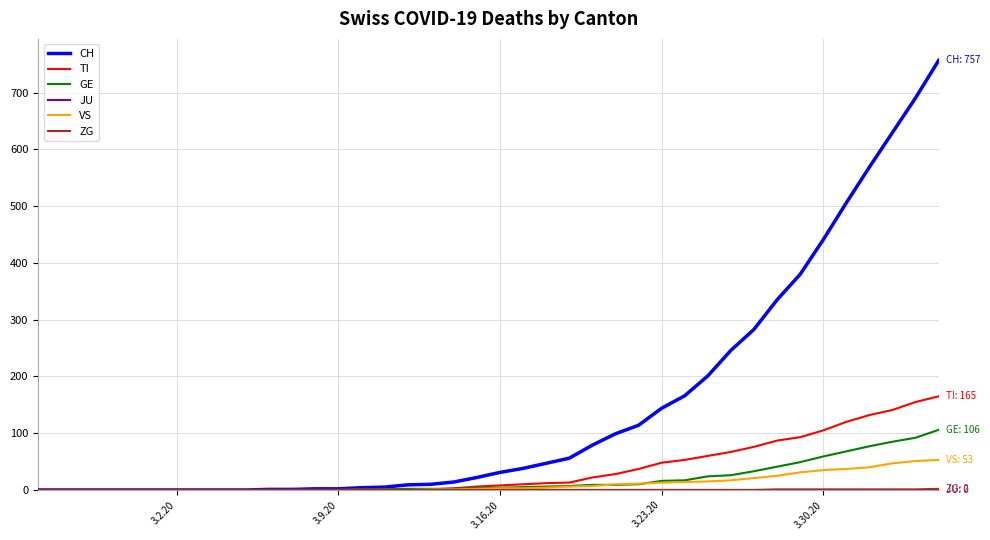

Which series has the largest total across all categories?

CH